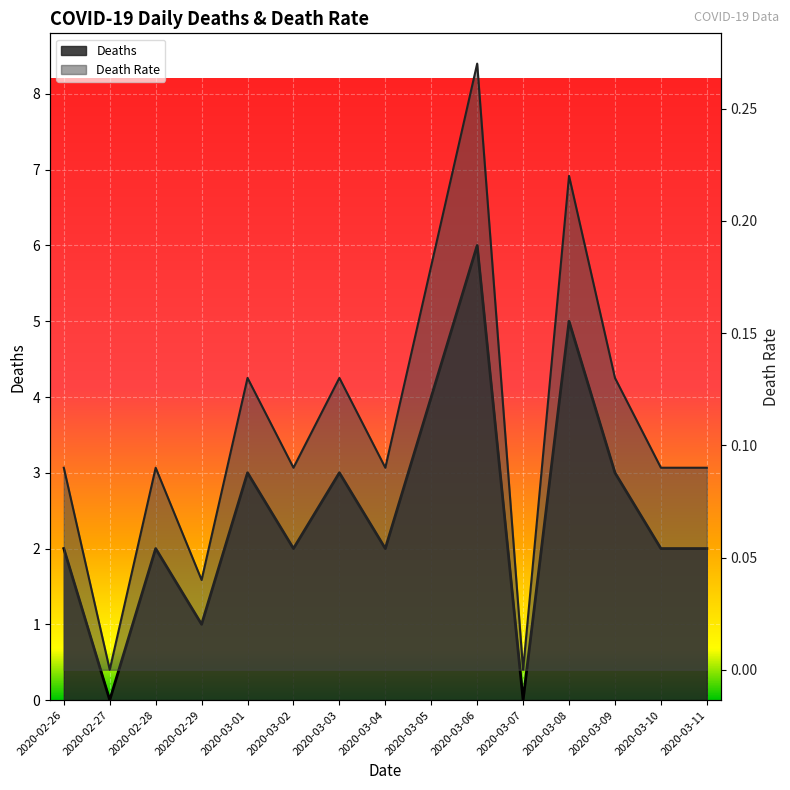

Reading right to left, list all the values displayed in this chart.

Deaths: 2020-03-11=2.0	2020-03-10=2.0	2020-03-09=3.0	2020-03-08=5.0	2020-03-07=0.0	2020-03-06=6.0	2020-03-05=4.0	2020-03-04=2.0	2020-03-03=3.0	2020-03-02=2.0	2020-03-01=3.0	2020-02-29=1.0	2020-02-28=2.0	2020-02-27=0.0	2020-02-26=2.0
Death_Rate: 2020-03-11=0.1	2020-03-10=0.1	2020-03-09=0.1	2020-03-08=0.2	2020-03-07=0.0	2020-03-06=0.3	2020-03-05=0.2	2020-03-04=0.1	2020-03-03=0.1	2020-03-02=0.1	2020-03-01=0.1	2020-02-29=0.0	2020-02-28=0.1	2020-02-27=0.0	2020-02-26=0.1